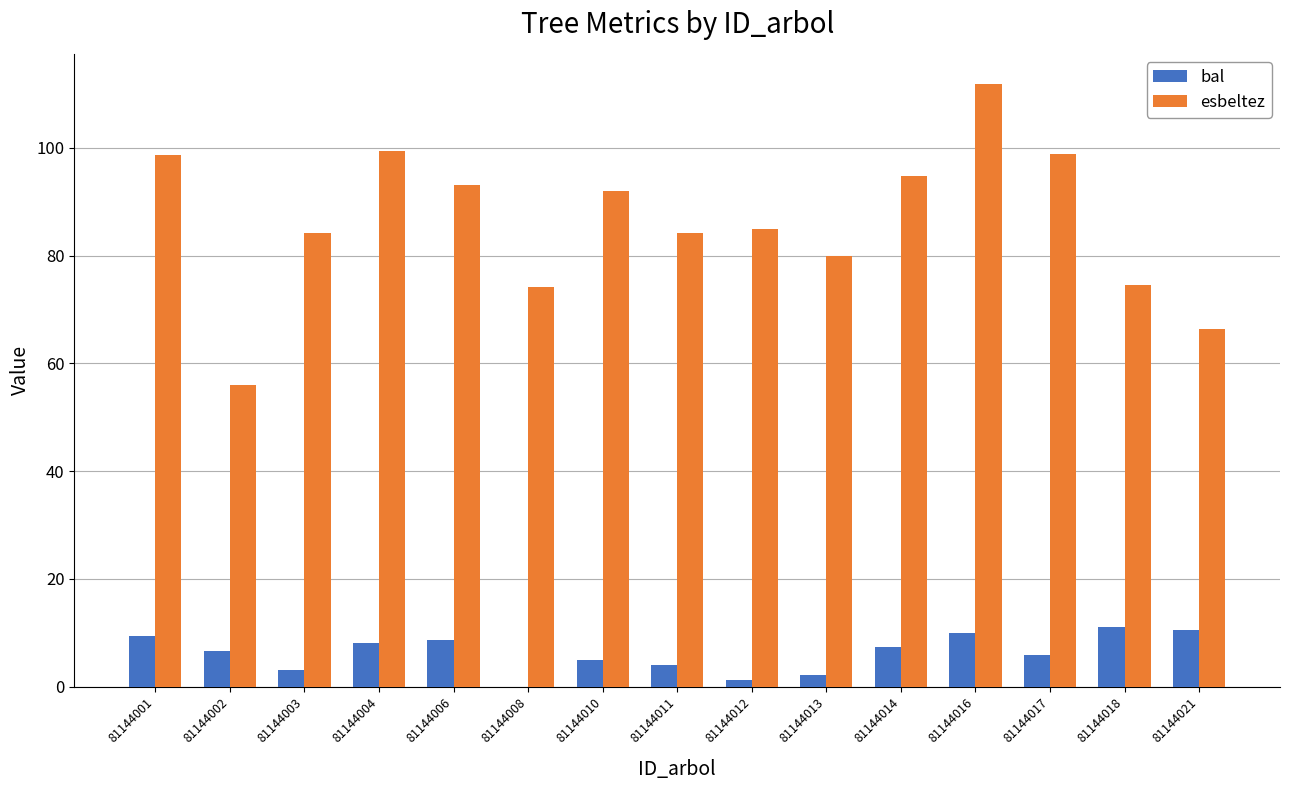

What value does the bal series have at 81144017?

5.8